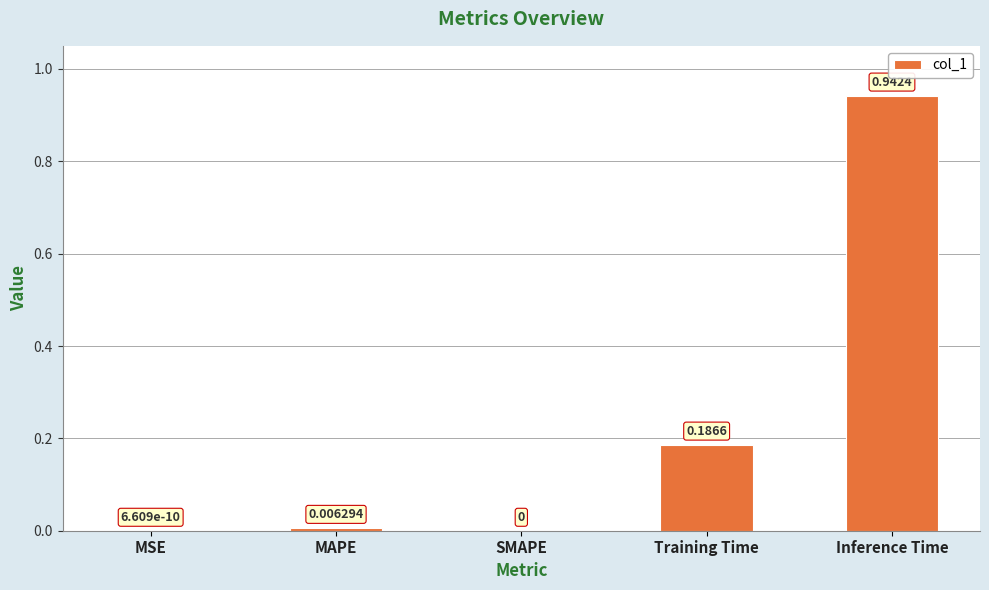

Which has a higher value, SMAPE or Training Time?

Training Time